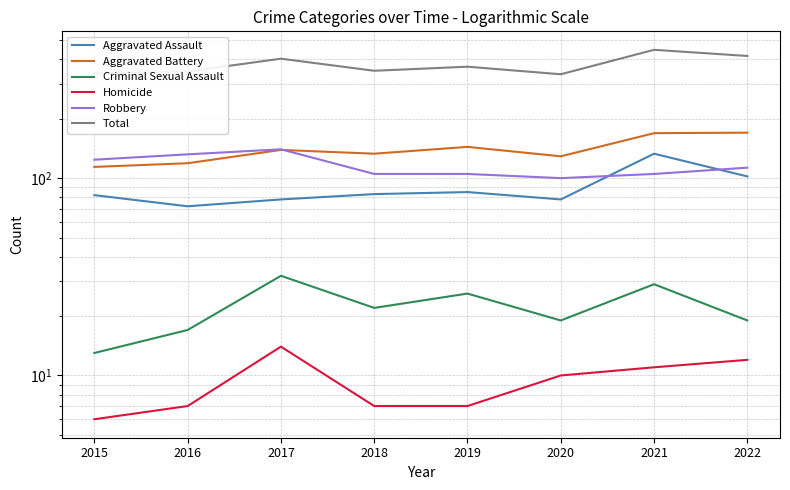

How many lines are shown in the chart?

6